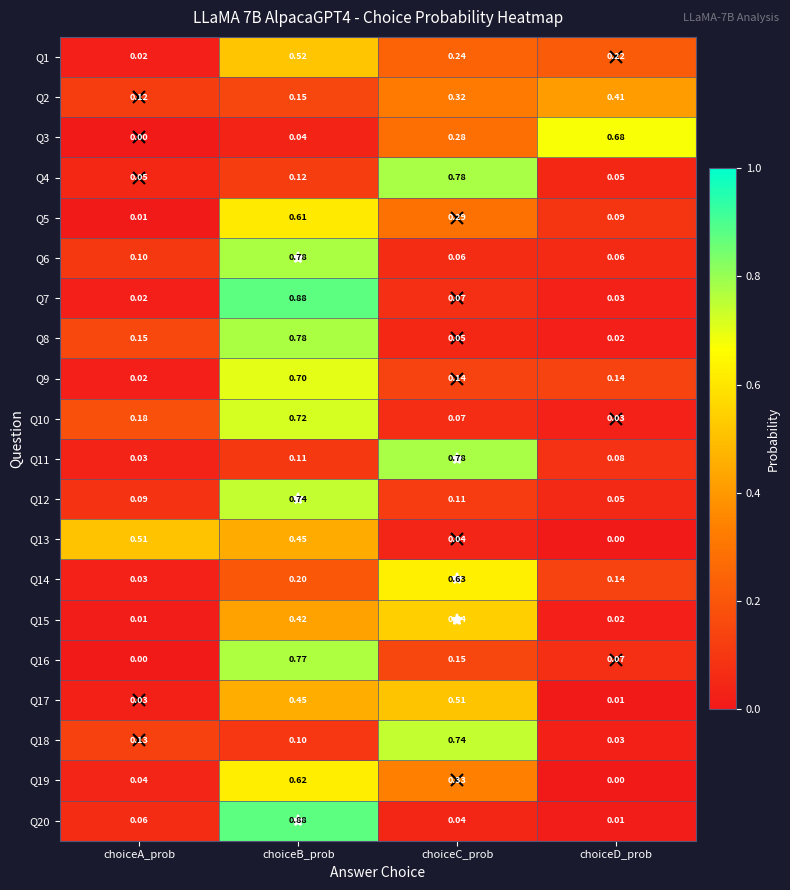

Which category has the lowest value in the Q2 series?

choiceA_prob